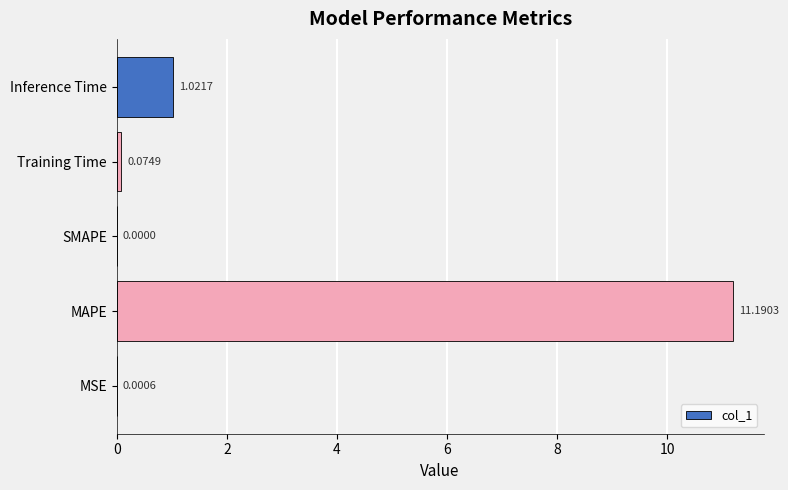

At which label is the value closest to 5?

Inference Time